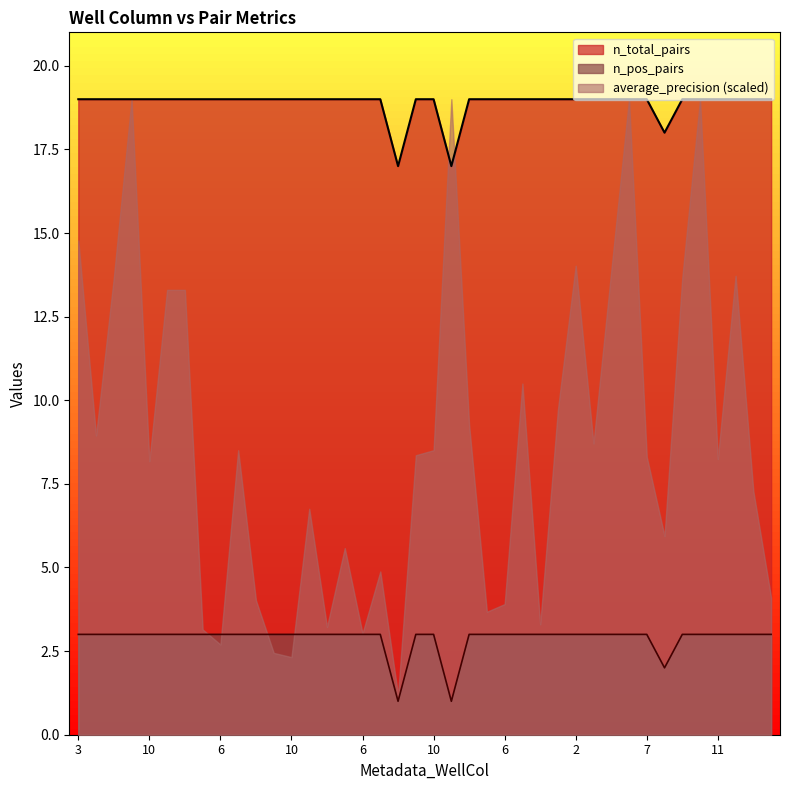

What are all the series names shown in the legend?

n_total_pairs, n_pos_pairs, average_precision (scaled)